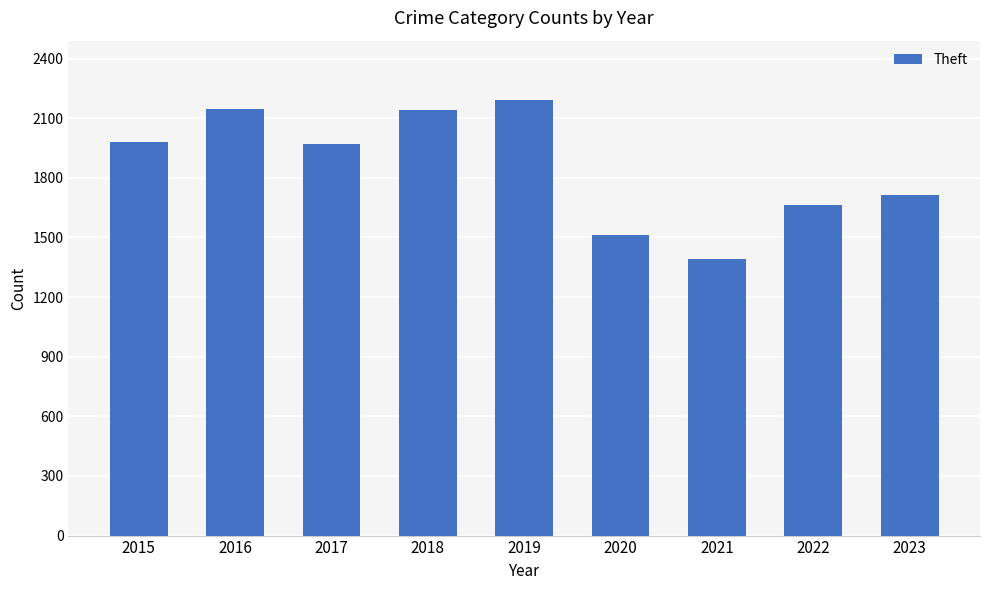

Which category has the lowest value across all series?

2021